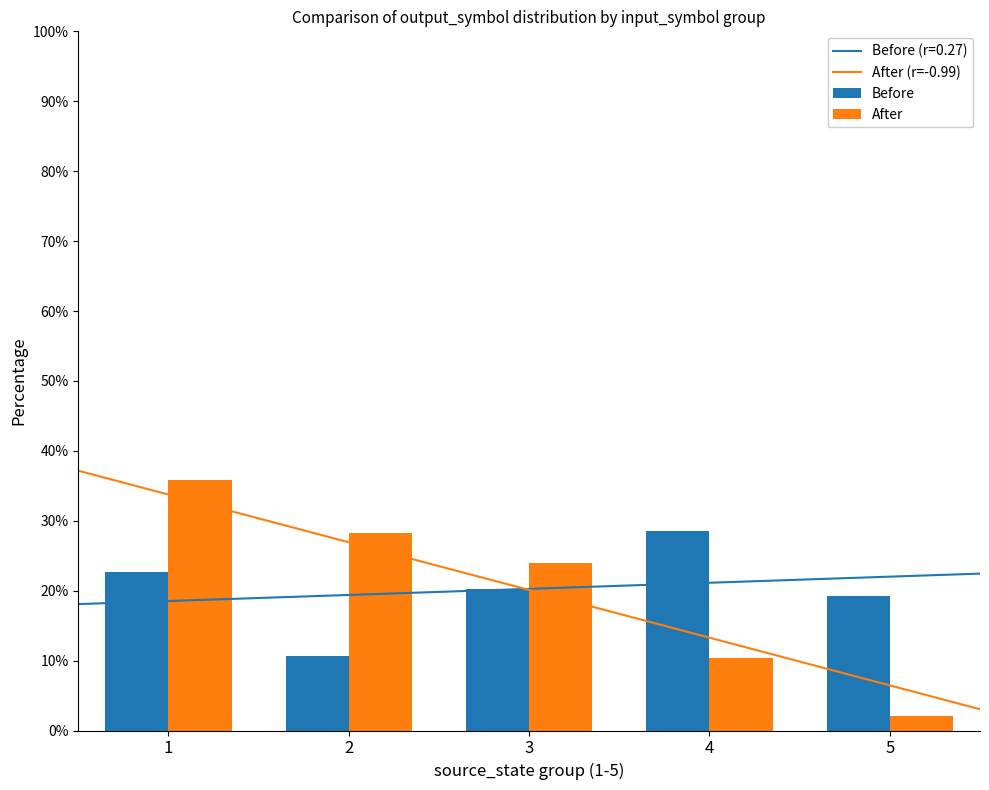

What is the sum of all Before values?

101.3